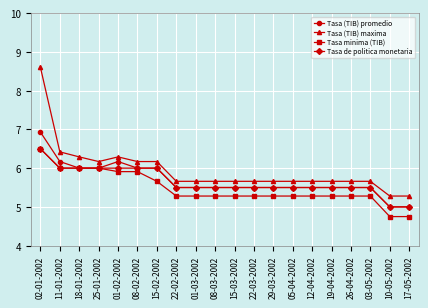

The value of Tasa (TIB) promedio at 05-04-2002 is 5.5. True or false?

True